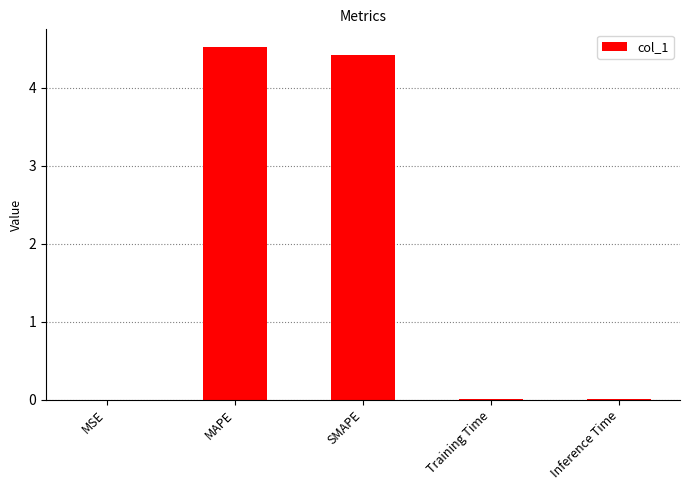

How many categories are shown in the chart?

5